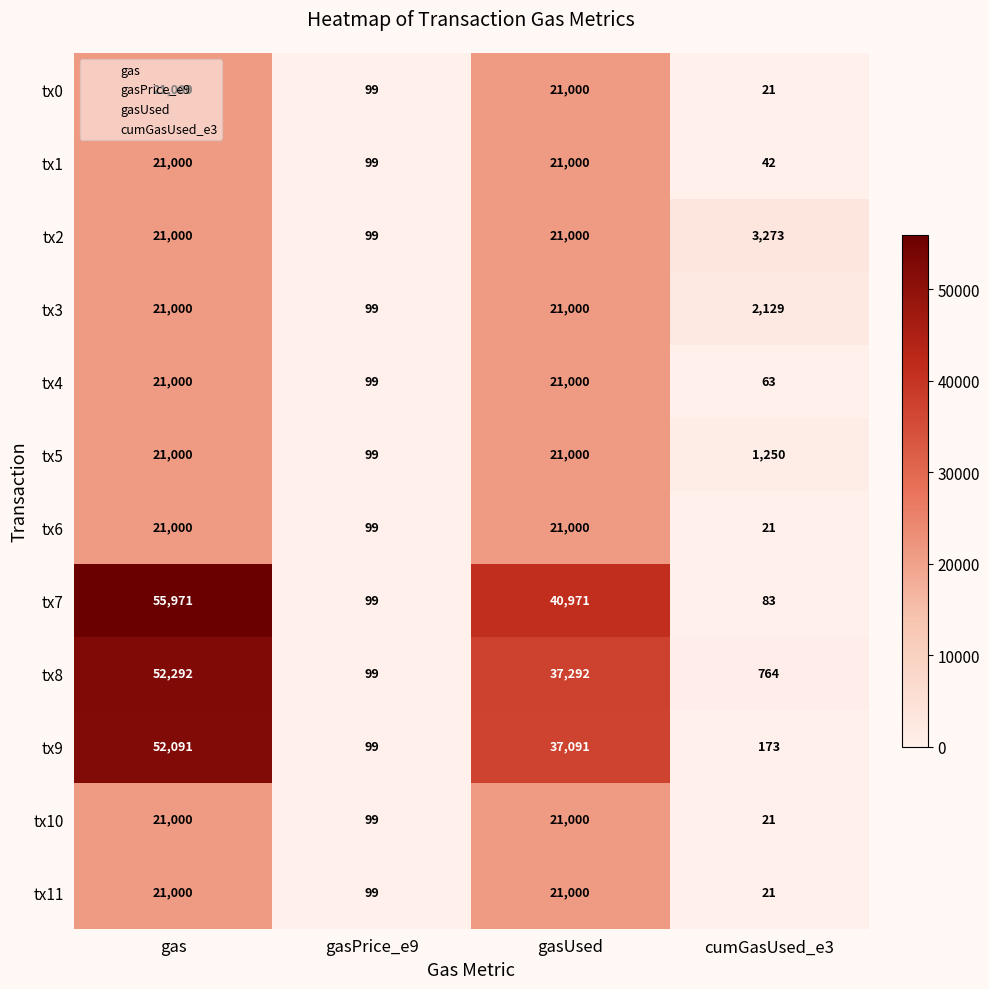

What is the smallest value displayed?

21